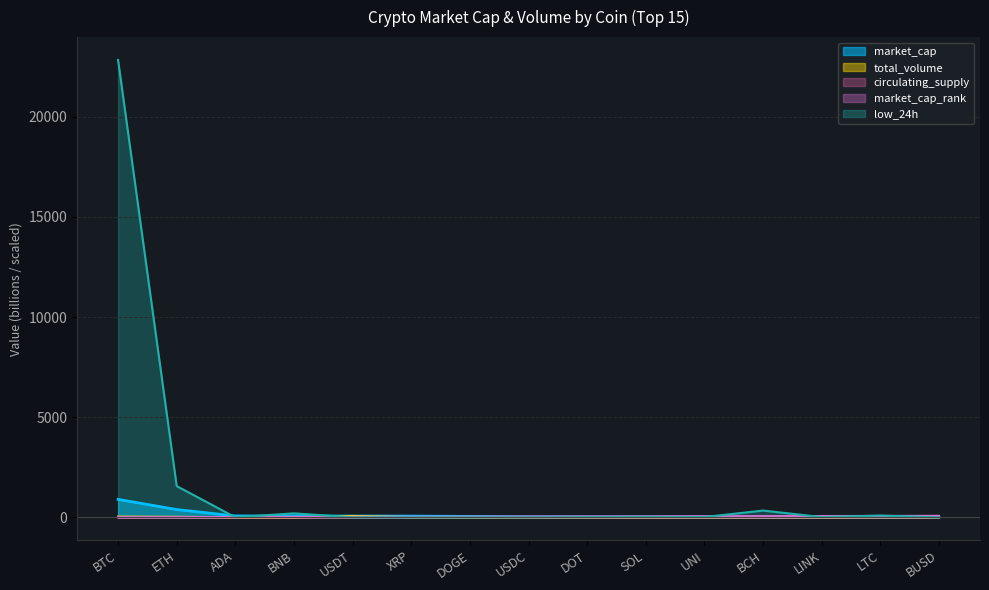

Is it true that market_cap_rank equals 111.2 at LTC?

False